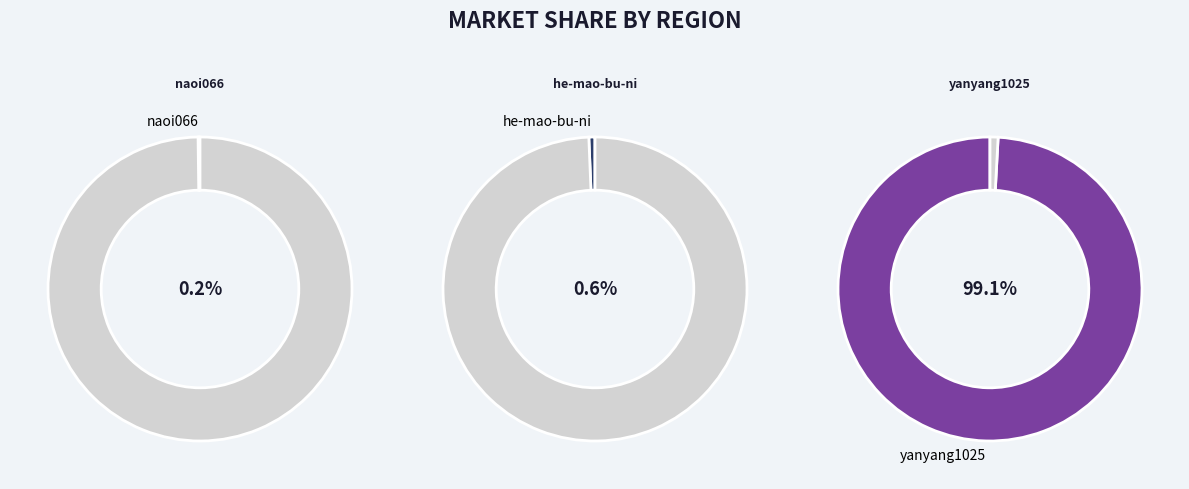

Count the number of slices in the pie.

3